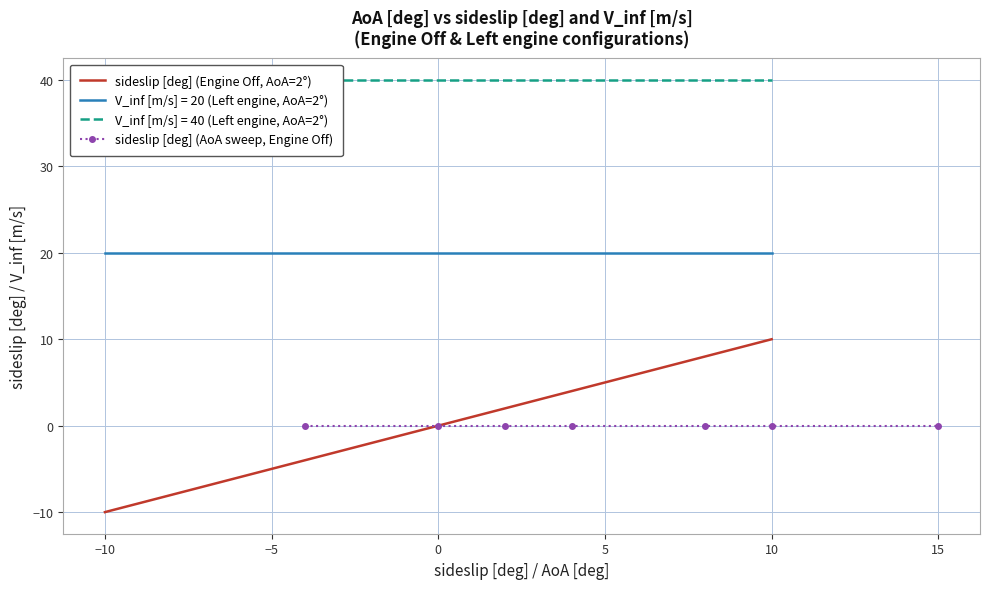

How many negative values are there?

4